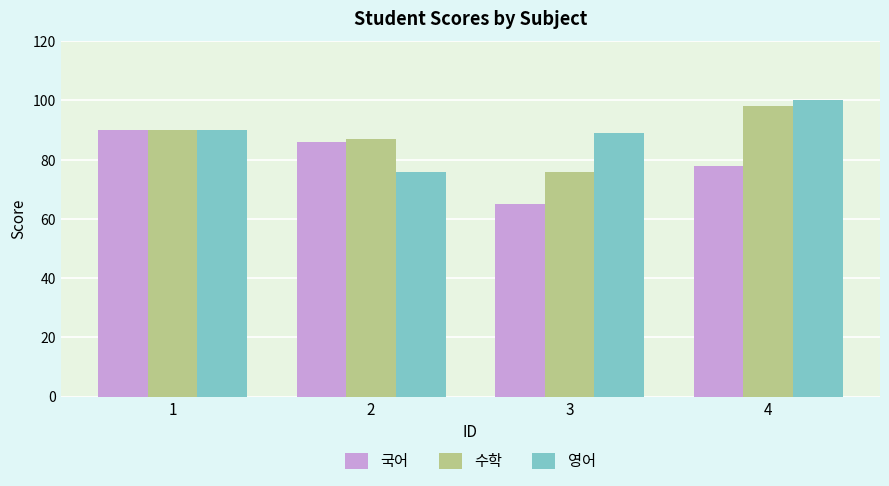

What is the difference between the maximum and minimum values in the 수학 series?

22